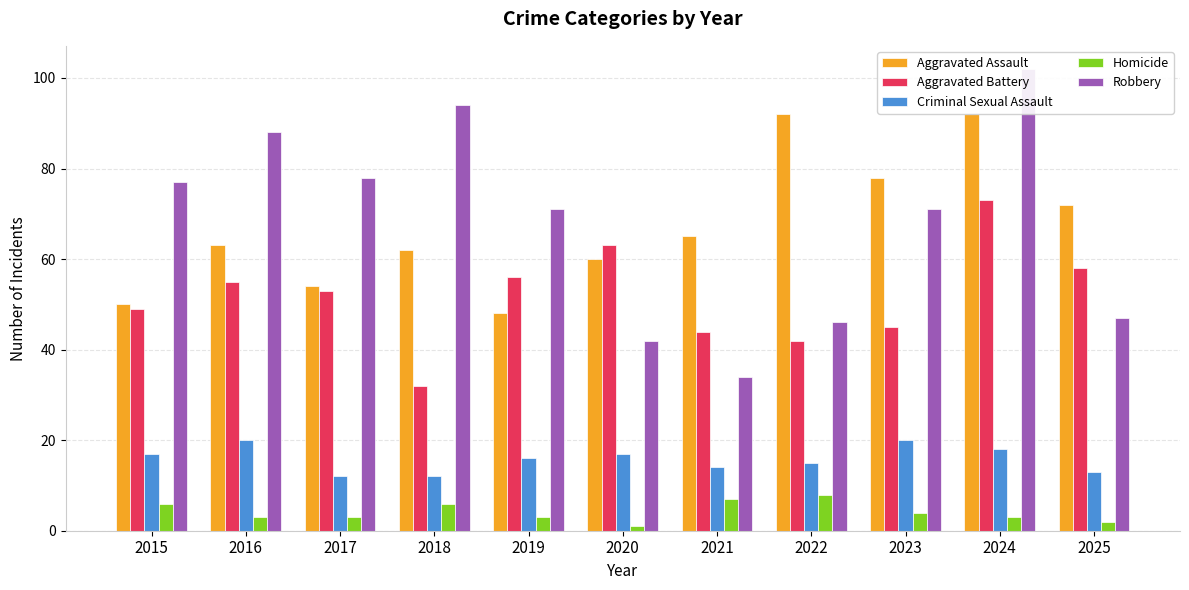

At which label does Robbery first exceed 71?

2015